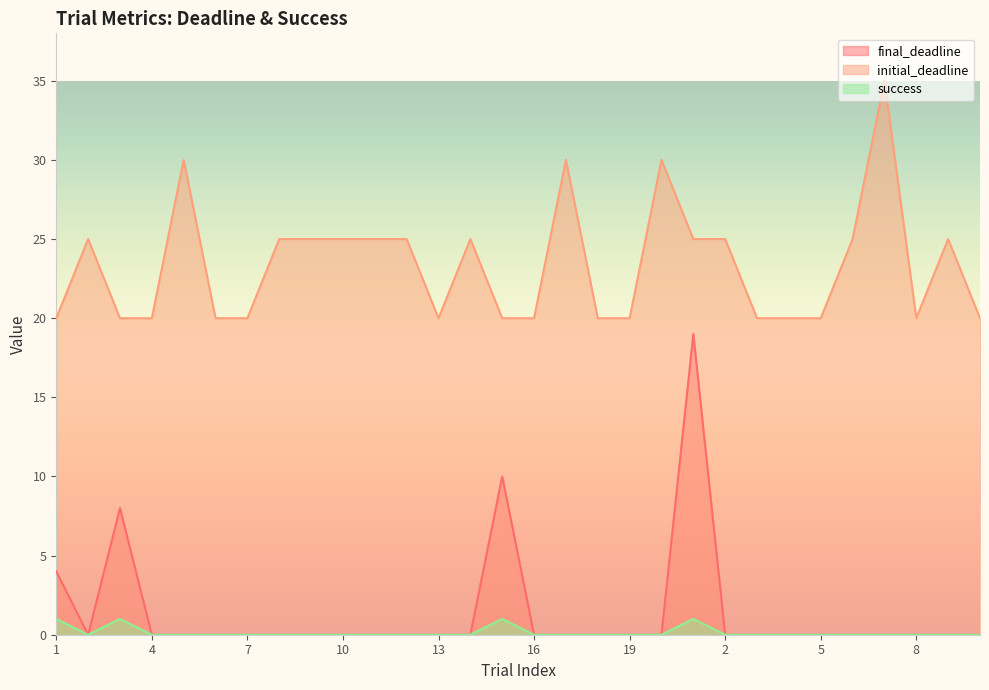

How many lines are shown in the chart?

3